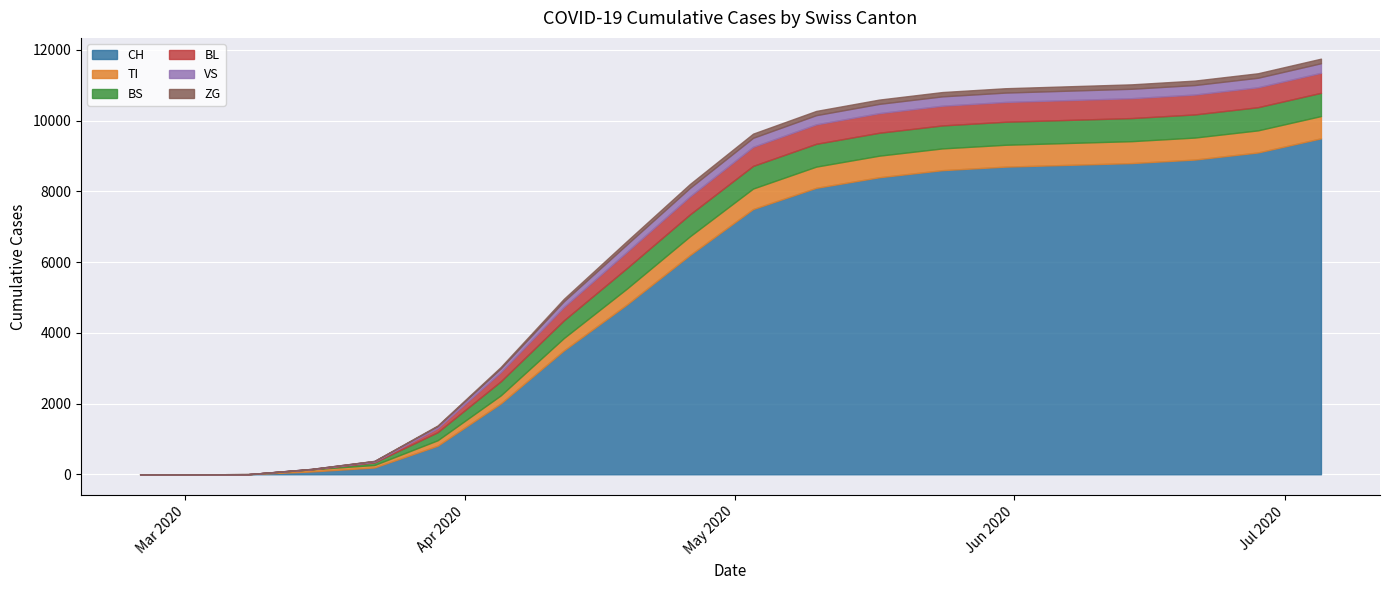

What are all the series names shown in the legend?

CH, TI, BS, BL, VS, ZG